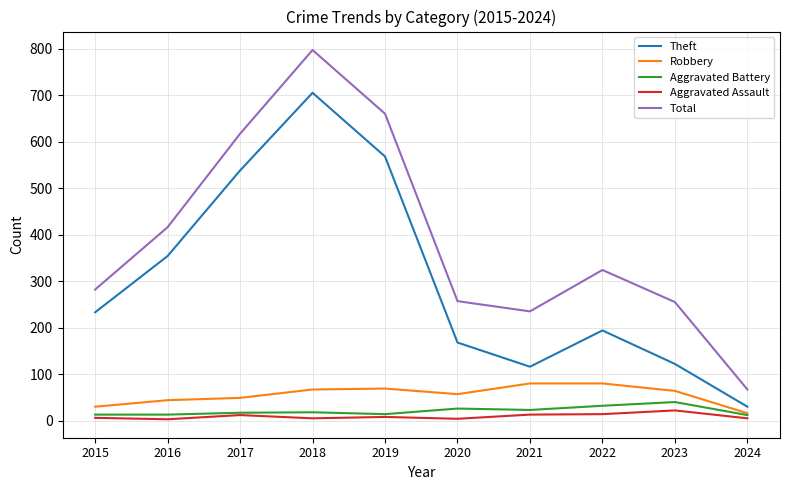

How many lines are shown in the chart?

5